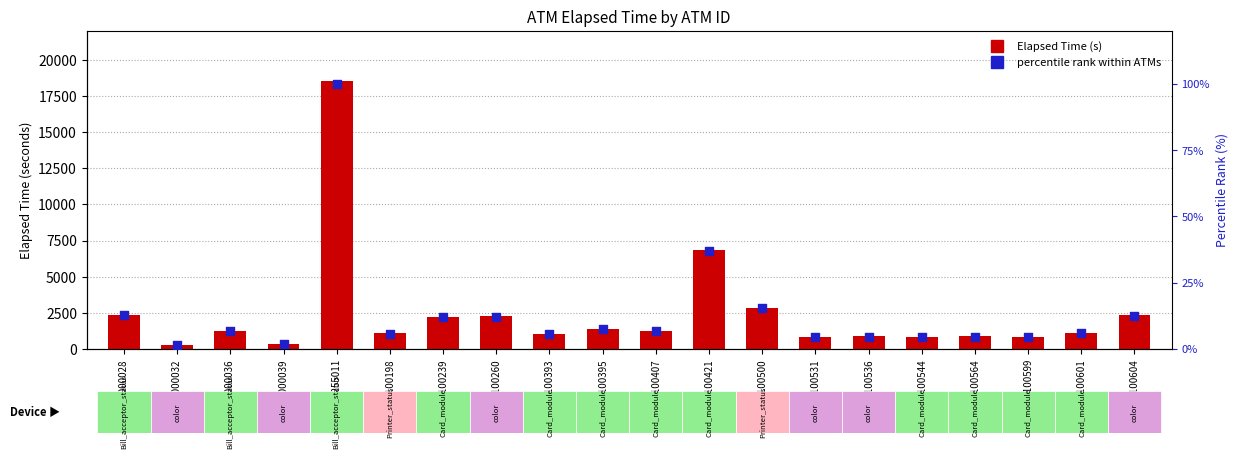

Which series reaches the minimum Y coordinate?

percentile rank within ATMs